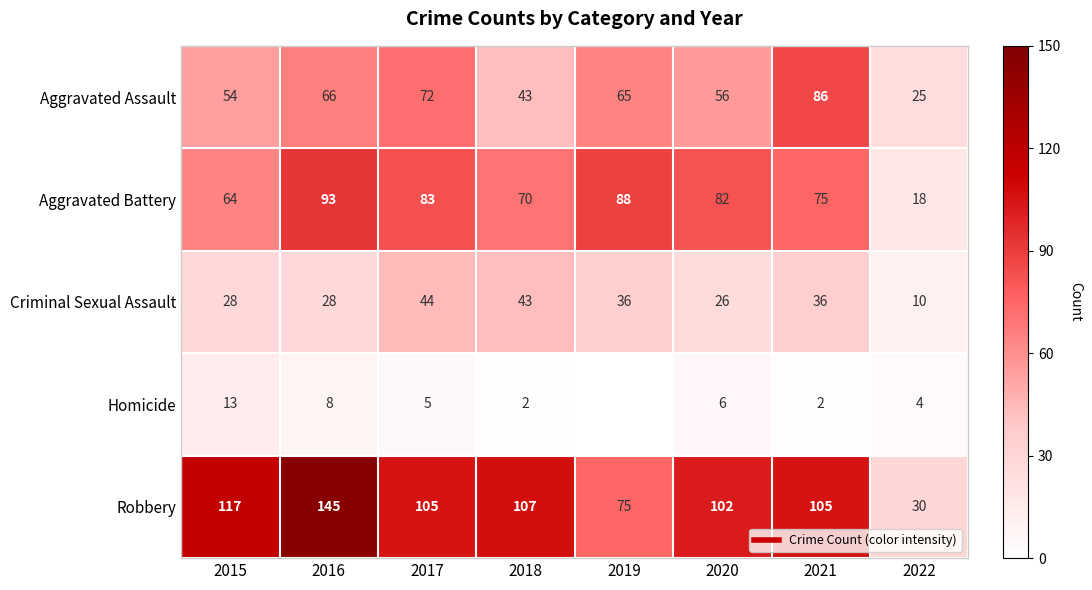

How many Homicide values are between 2 and 8?

6